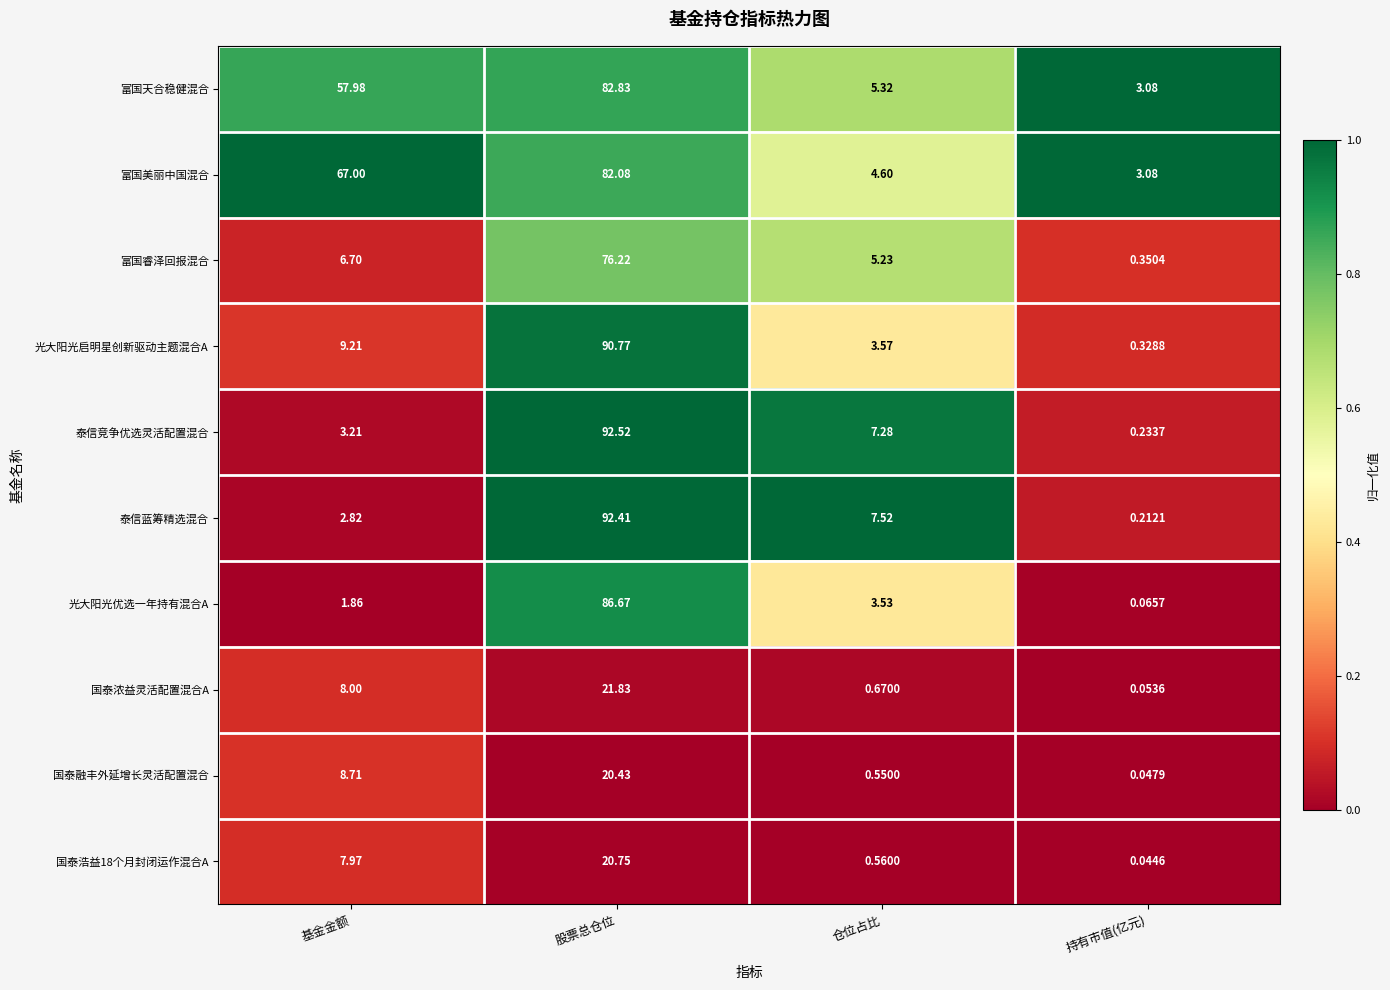

Which series has the widest spread of values?

泰信竞争优选灵活配置混合